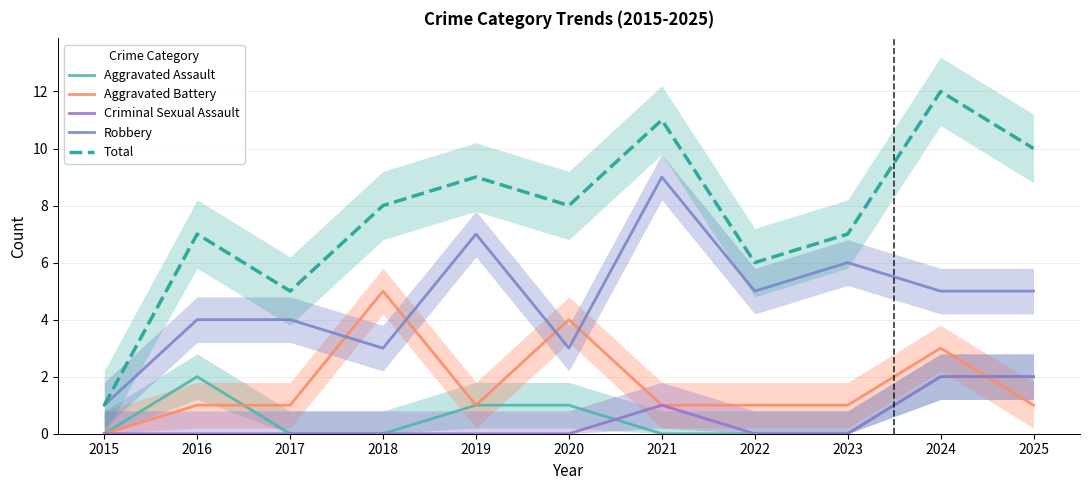

Is it true that Aggravated Assault equals 0 at 2025?

False